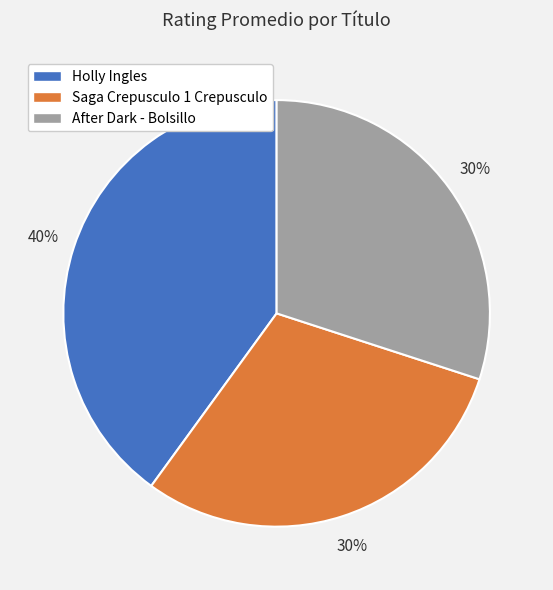

What is the ratio of the value at After Dark - Bolsillo to the value at Saga Crepusculo 1 Crepusculo?

1.0